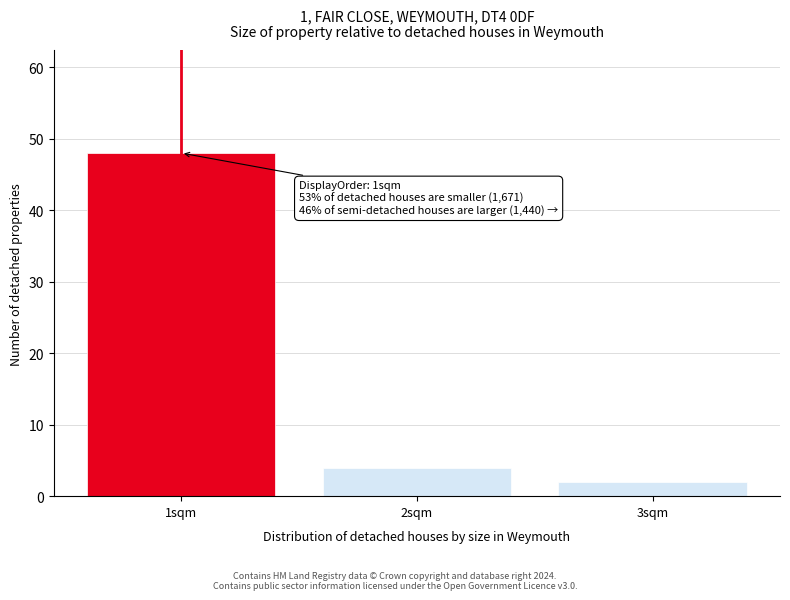

Reading left to right, transcribe all the data shown in this chart.

1sqm=48	2sqm=4	3sqm=2